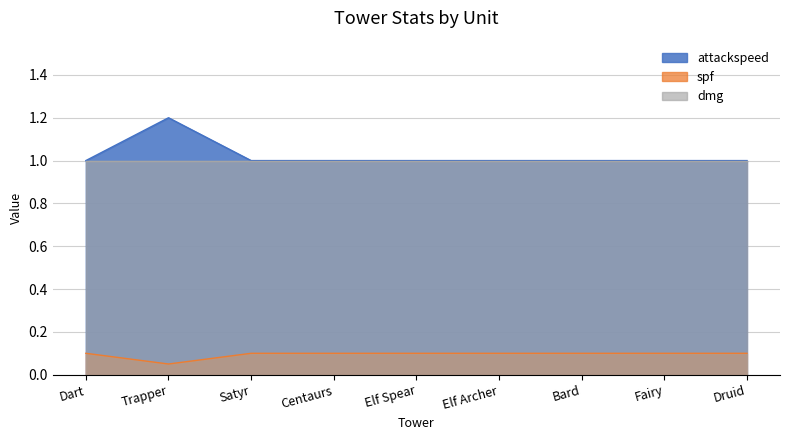

At which category is the sum across all series the highest?

Trapper